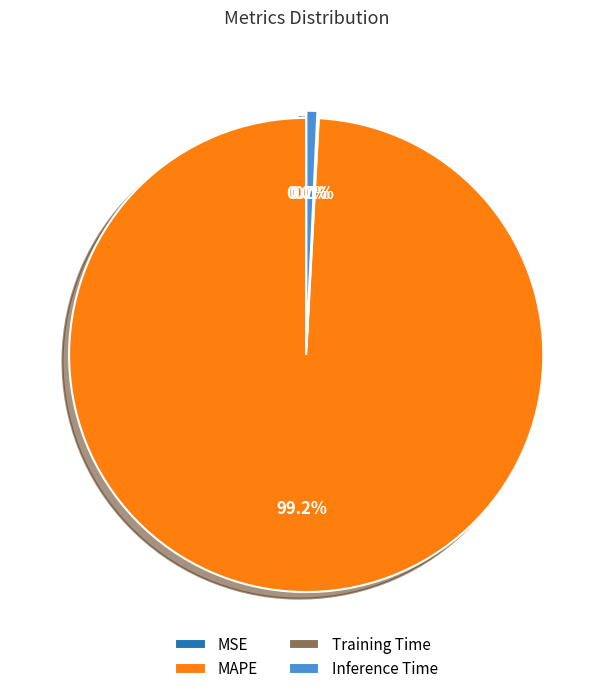

Which slice is the largest?

MAPE